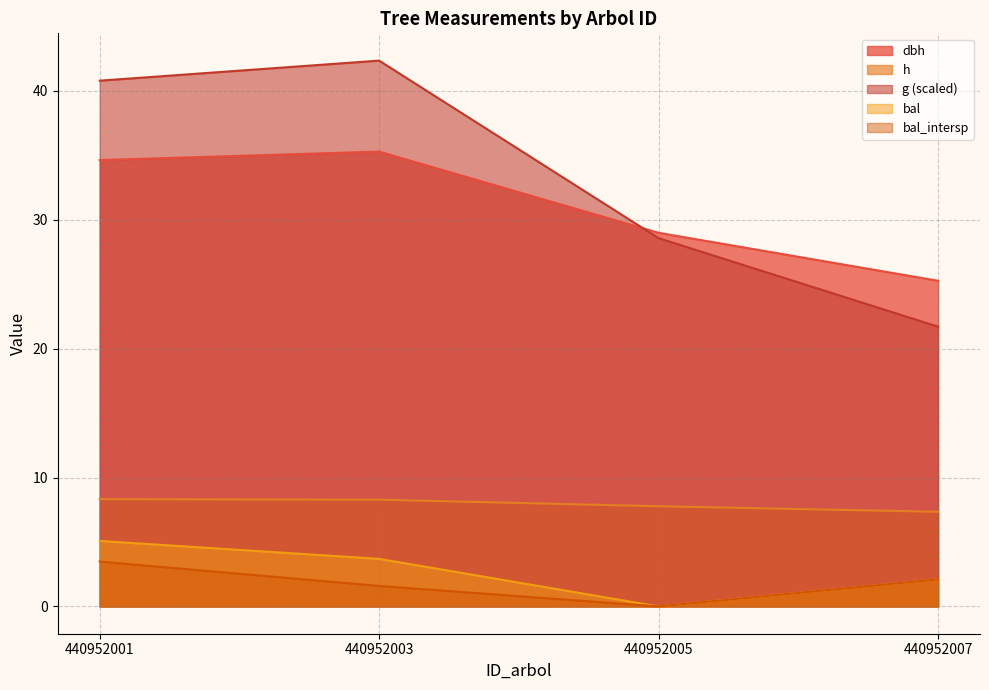

True or false: bal_intersp has more than 1 points higher than both neighbors.

False